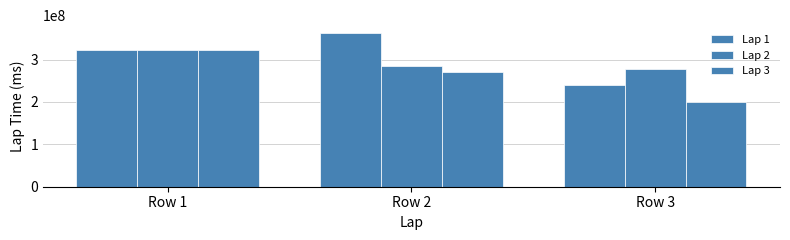

Are the bars grouped side by side (vs. stacked)?

Yes